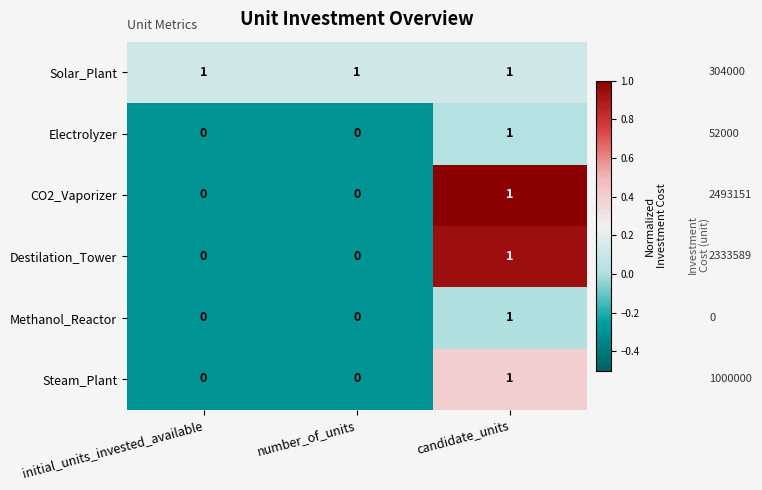

The value of Solar_Plant at number_of_units is 1. True or false?

True